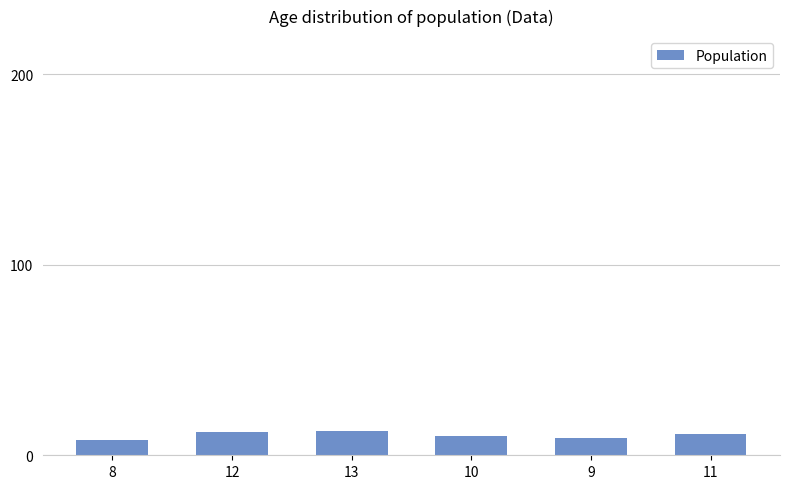

What is the difference between the maximum and minimum values?

5